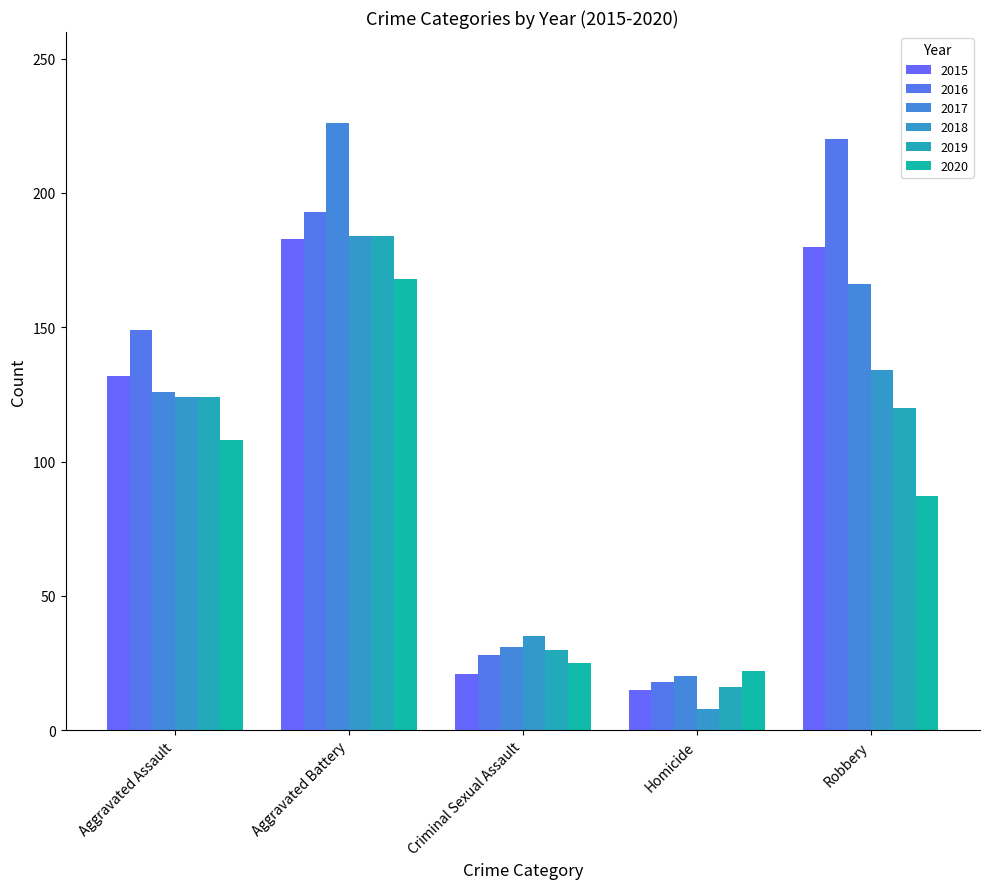

What is the value of the 2020 bar at the 5th from the left?

87